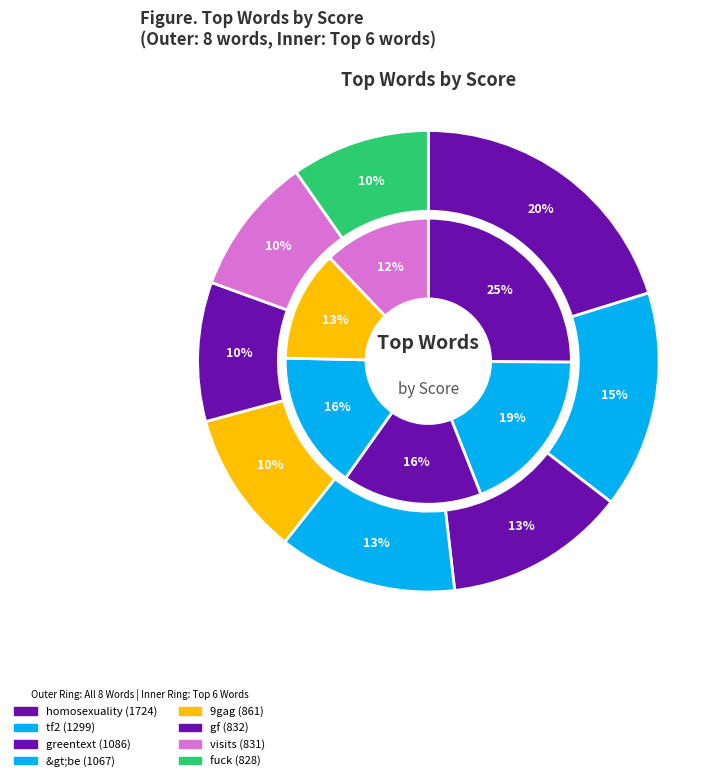

How many segments does this pie chart have?

8